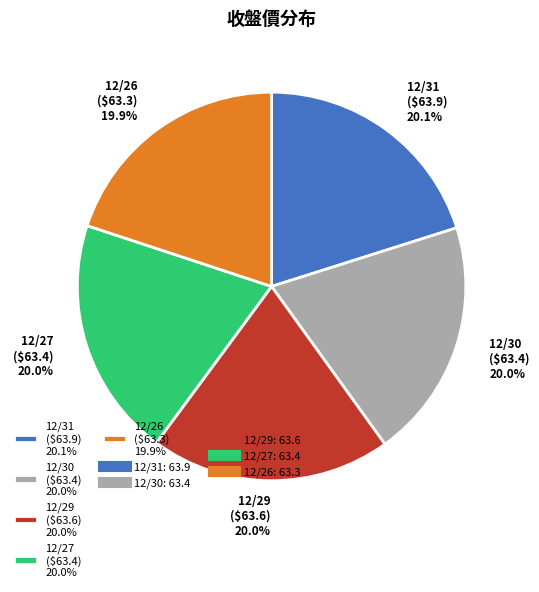

Is 12/27 the majority of the pie?

No